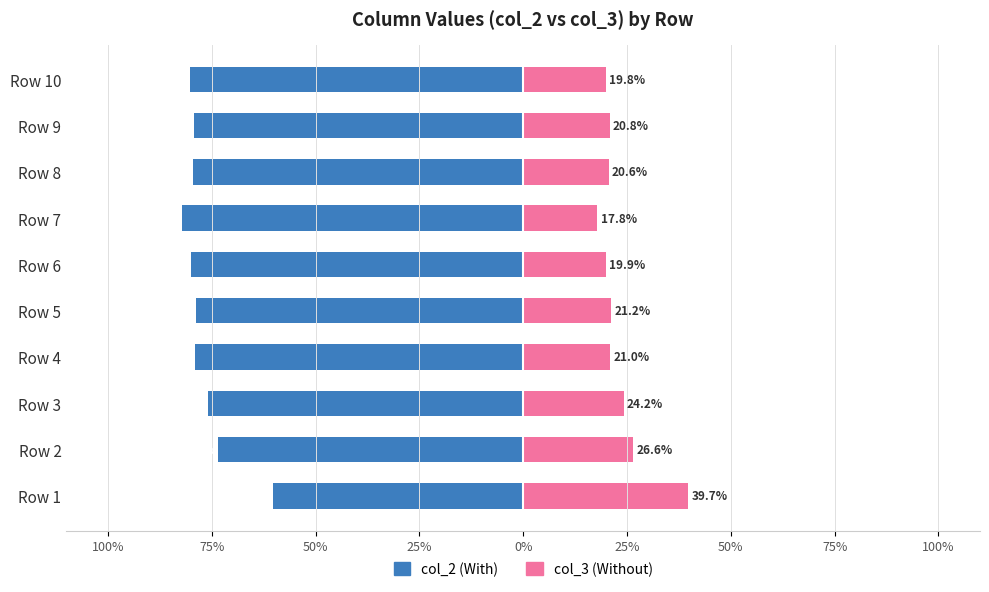

How many data points in col_2 are above -78?

3